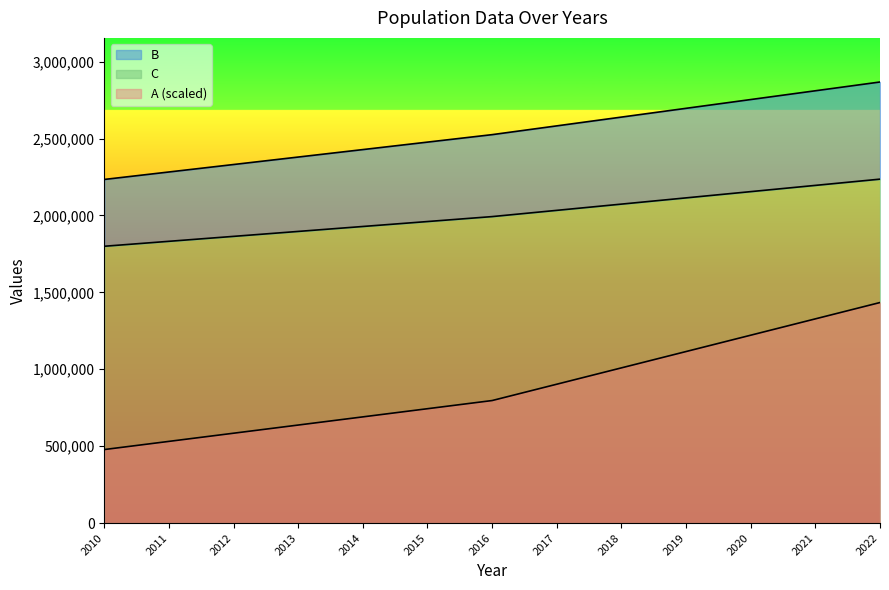

Where does the B series first go above 2525540?

2017